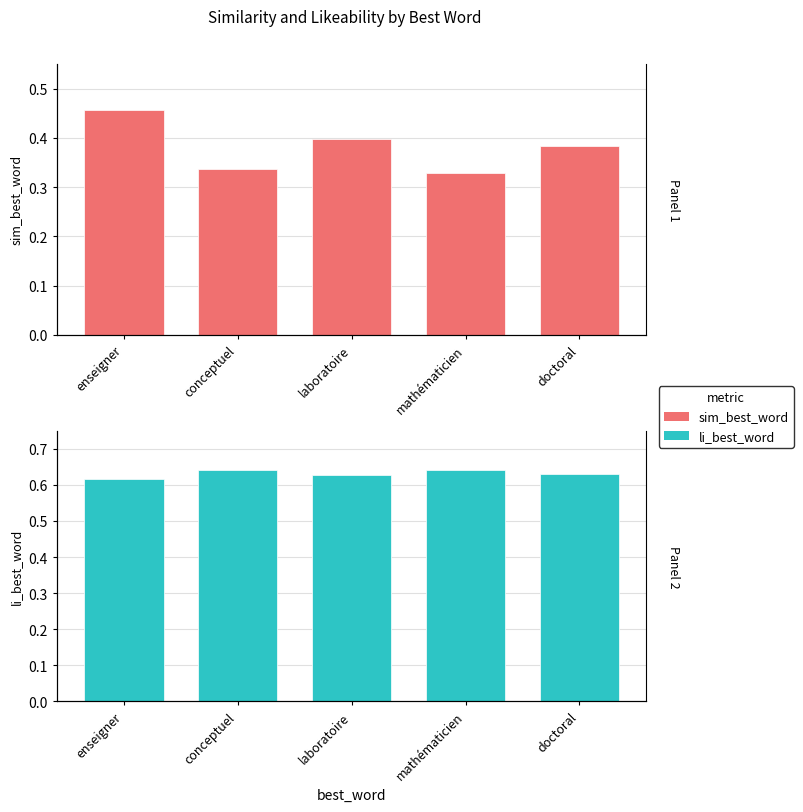

Does the chart contain any negative values?

No